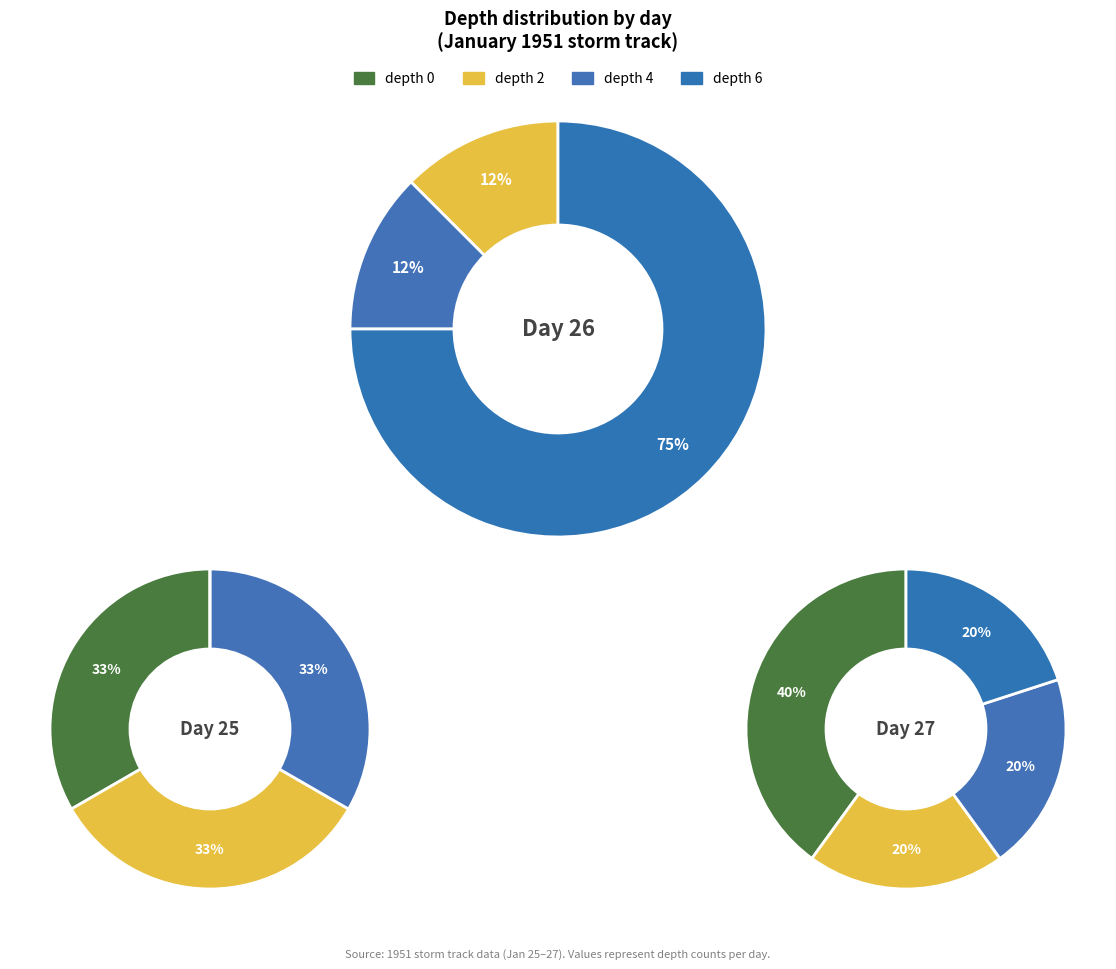

To the nearest percent, what is the combined percentage of 27 and 26?

20%